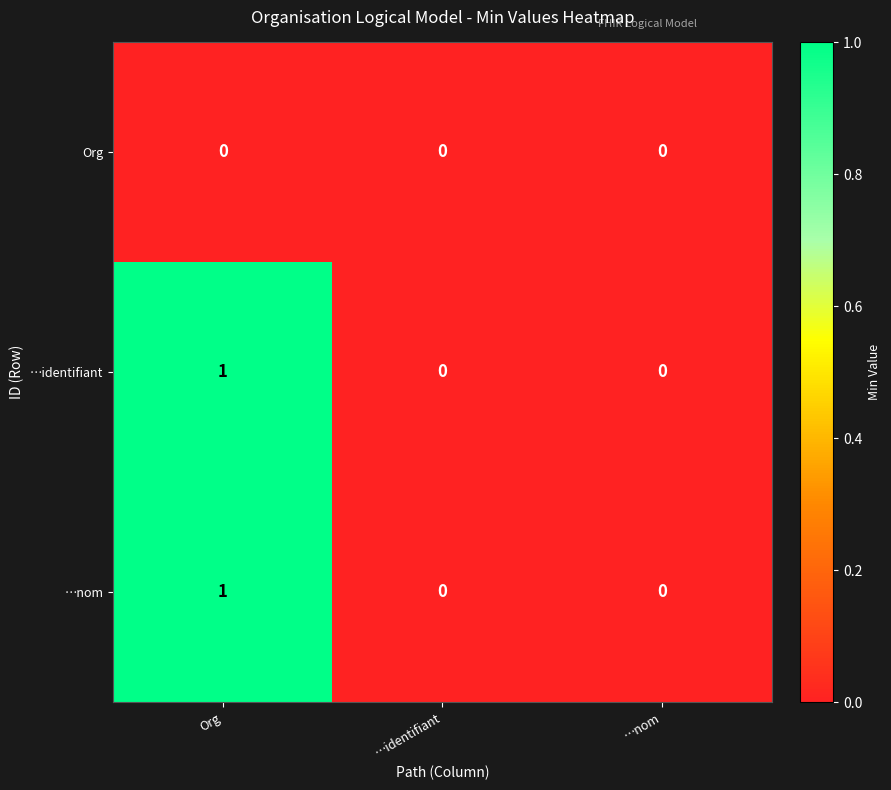

At which category is the sum across all series the highest?

Org